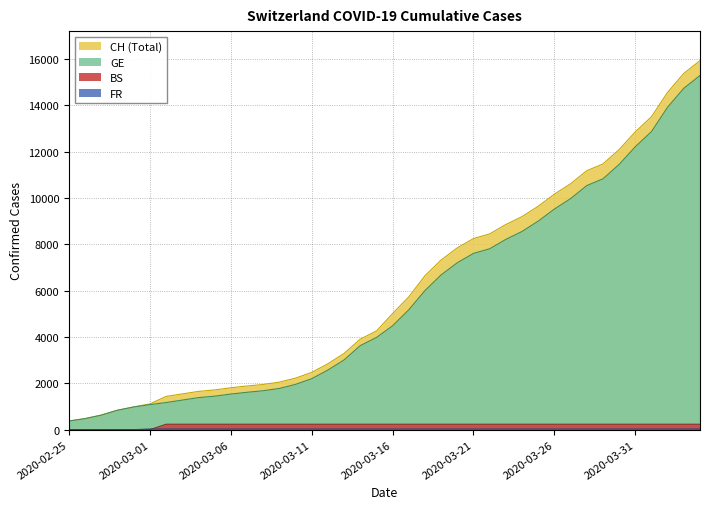

List the series in order of their peak value, highest first.

CH, GE, BS, FR